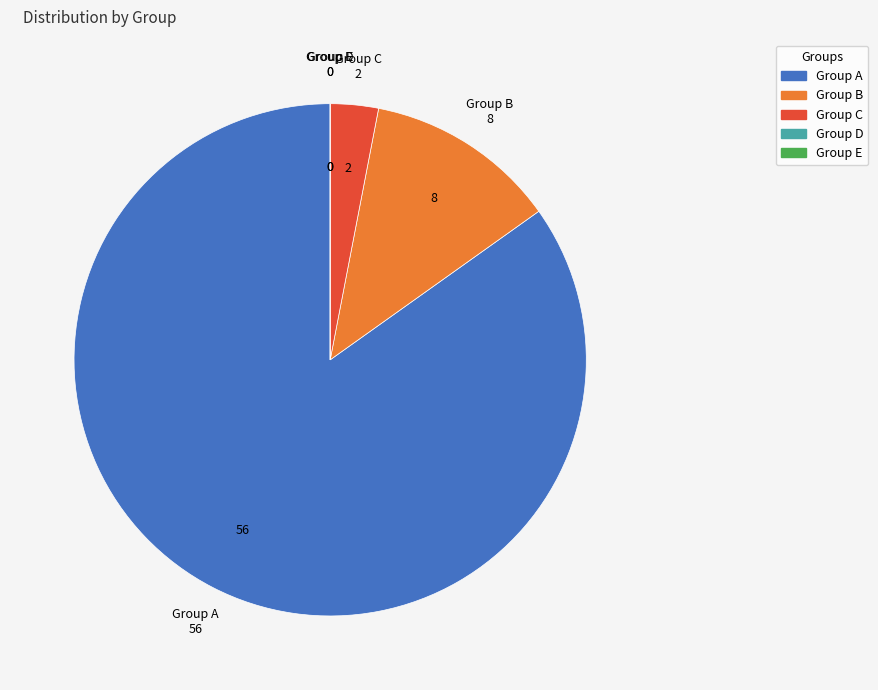

Does any single category account for the majority?

Yes